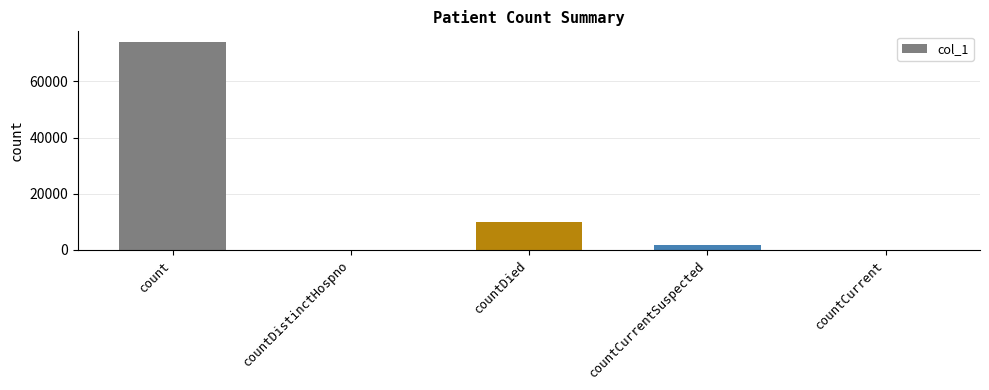

Reading right to left, list all the values displayed in this chart.

0	1842	9891	0	74176